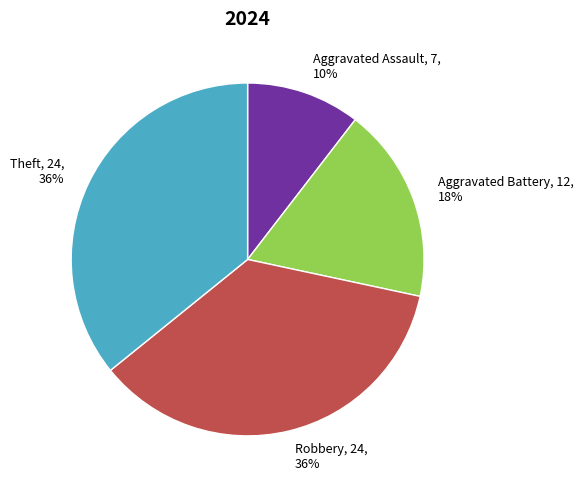

How many segments does this pie chart have?

4